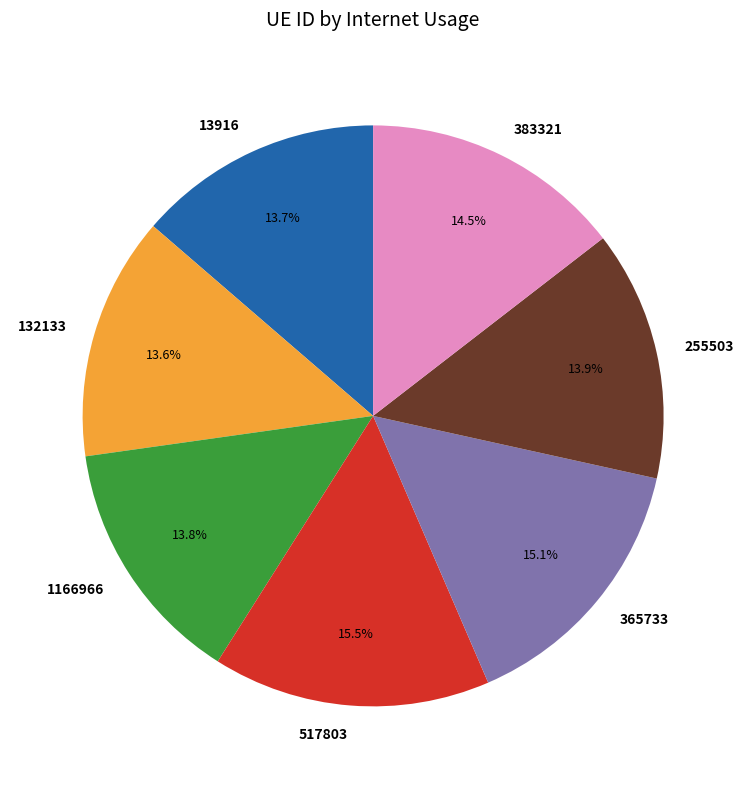

What is the ratio of the value at 1166966 to the value at 255503?

1.0